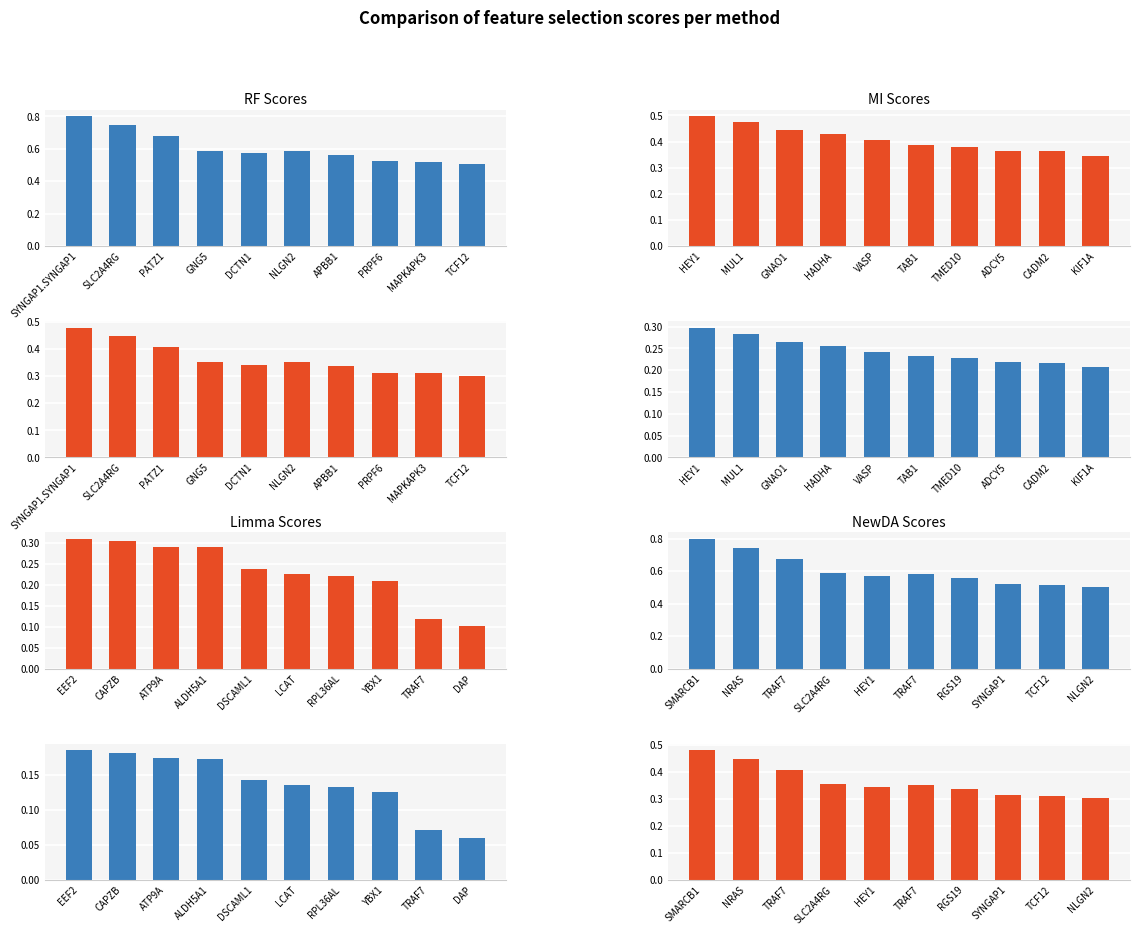

What is the difference between the second highest and minimum values in the mi_values series?

0.1